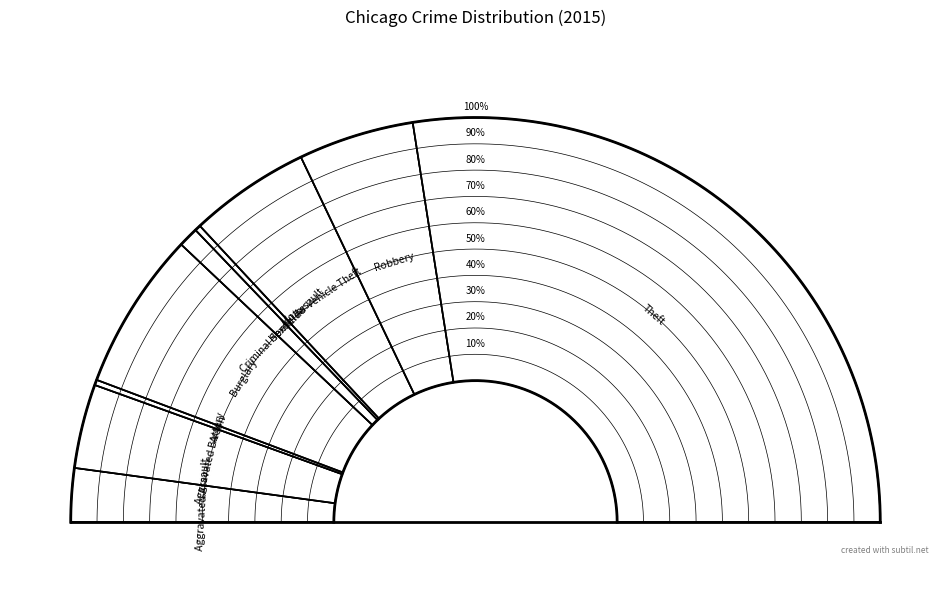

Does any single category account for the majority?

Yes